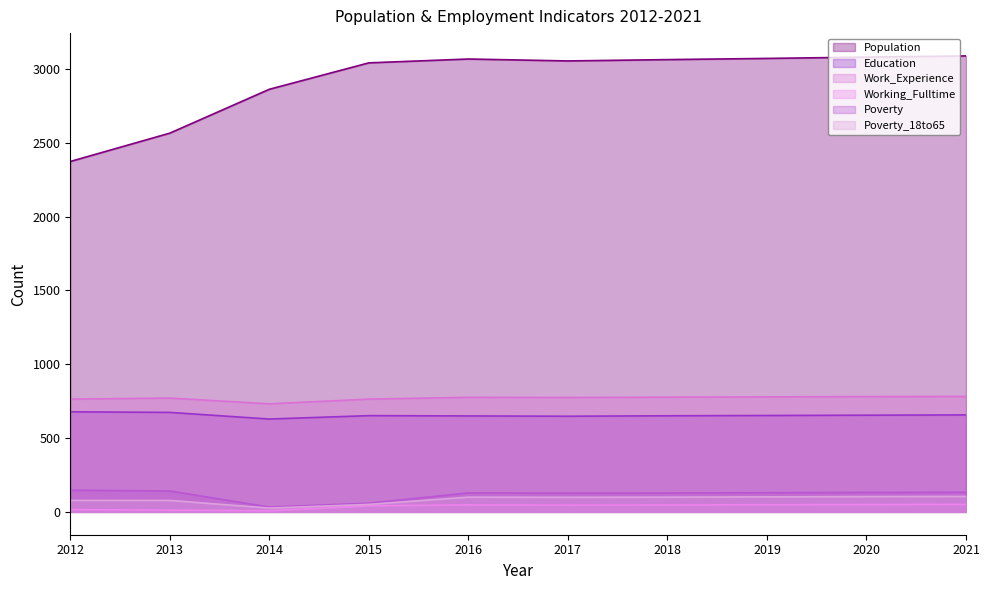

True or false: Education has a value of 678 at 2012.

True